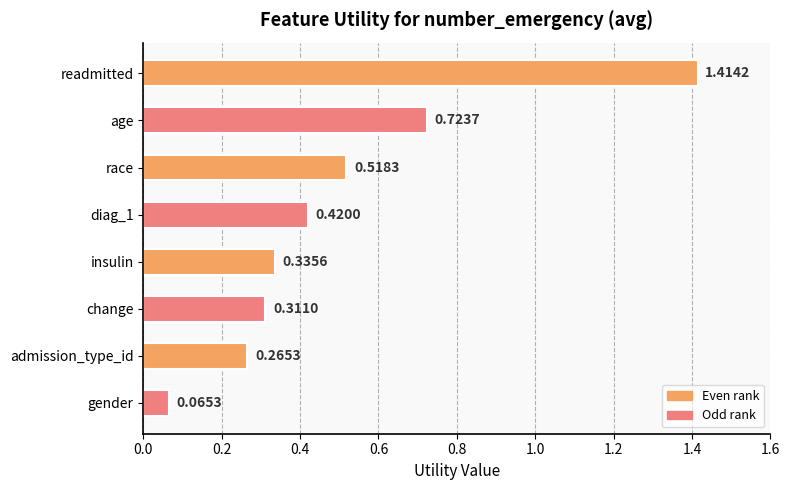

What is the sum of all values?

4.1